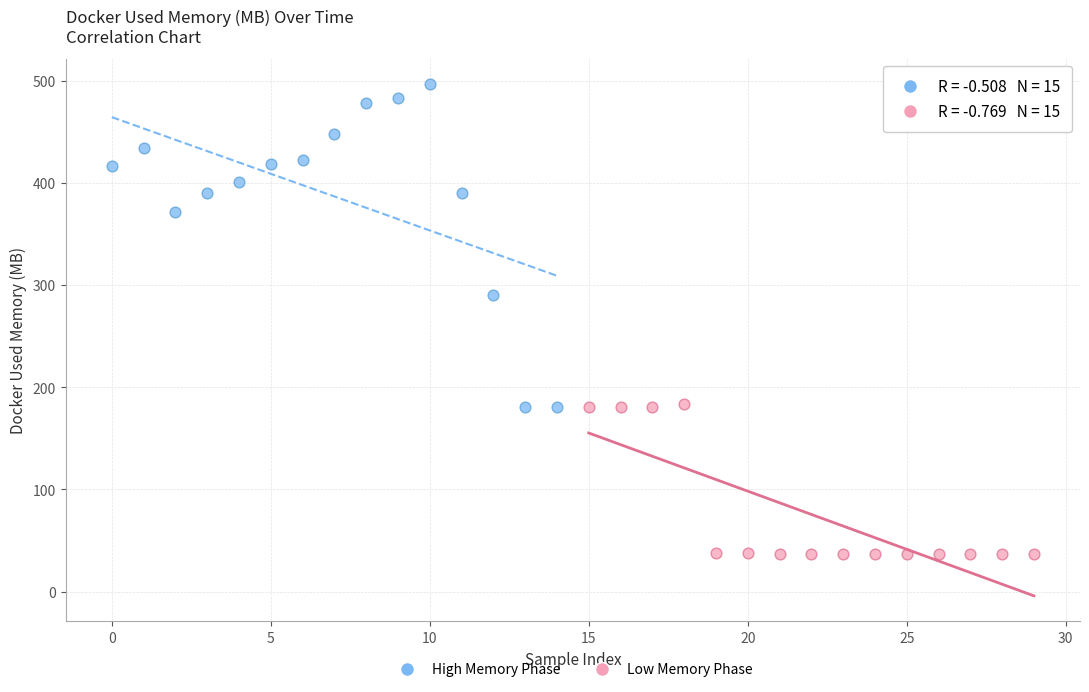

Which series contains the lowest Y value?

Low Memory Phase